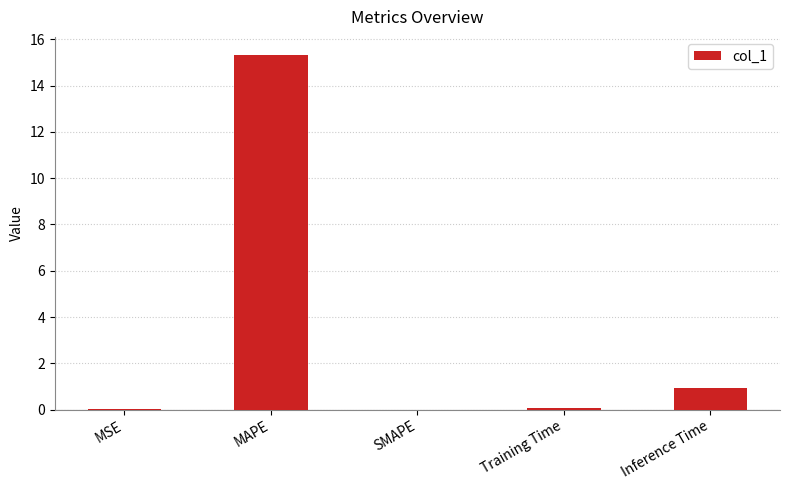

What is the change in value from MSE to MAPE?

+15.3